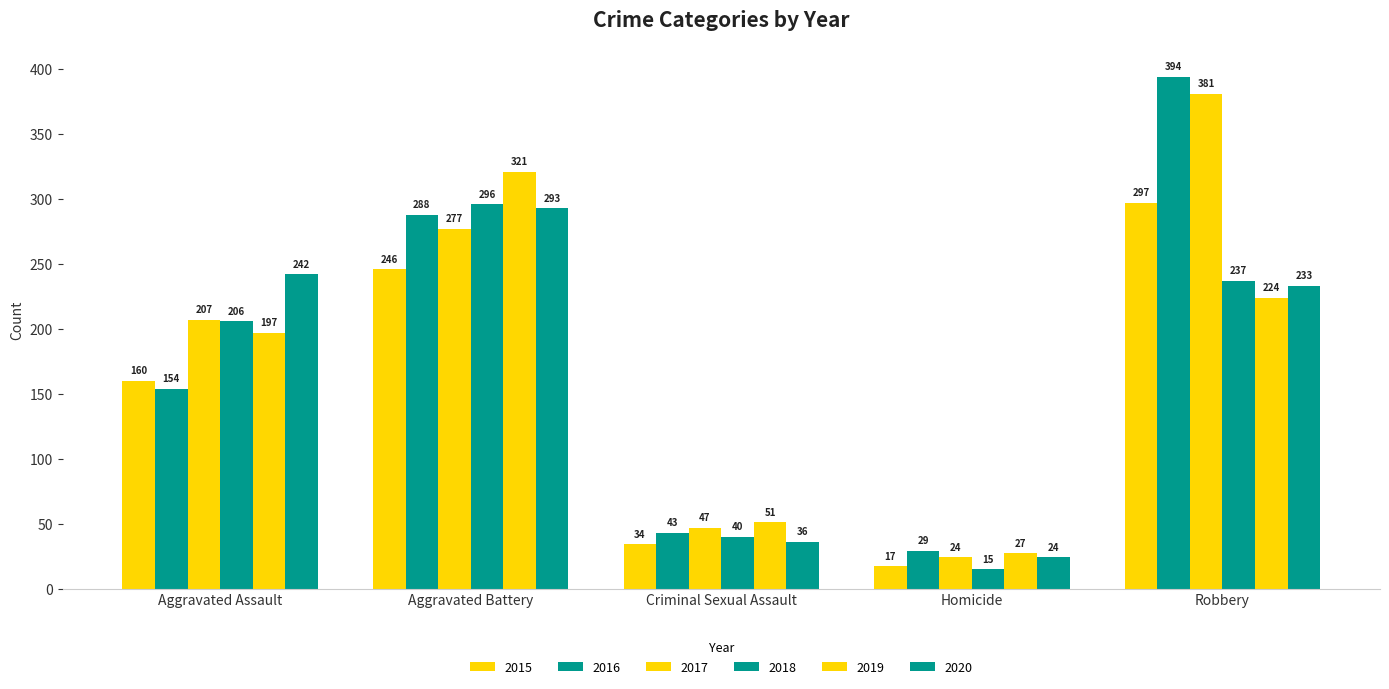

At which label does 2018 first exceed 206?

Aggravated Battery